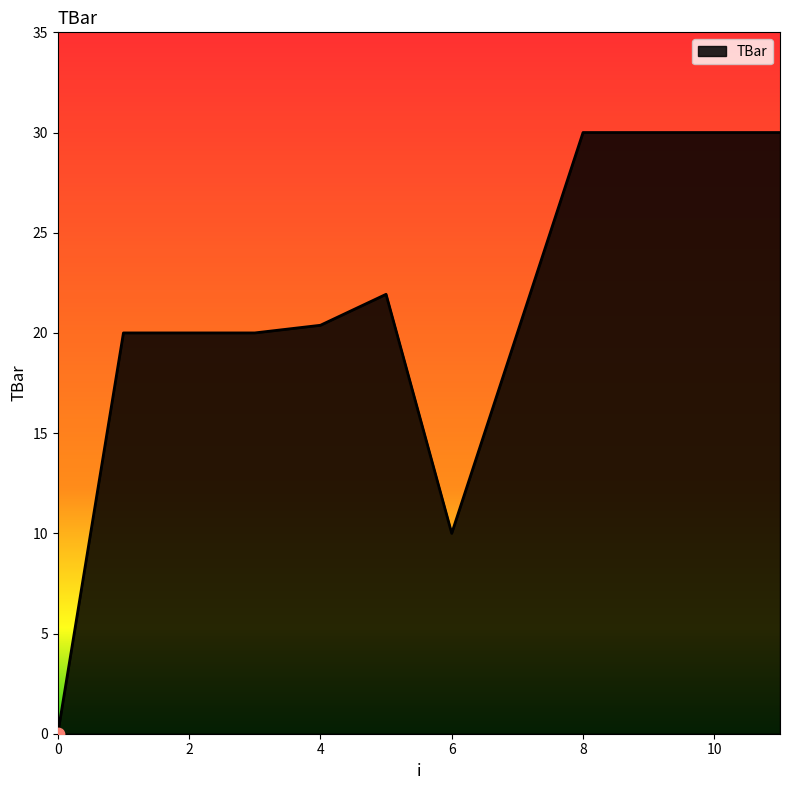

What is the maximum value shown in the chart?

30.0